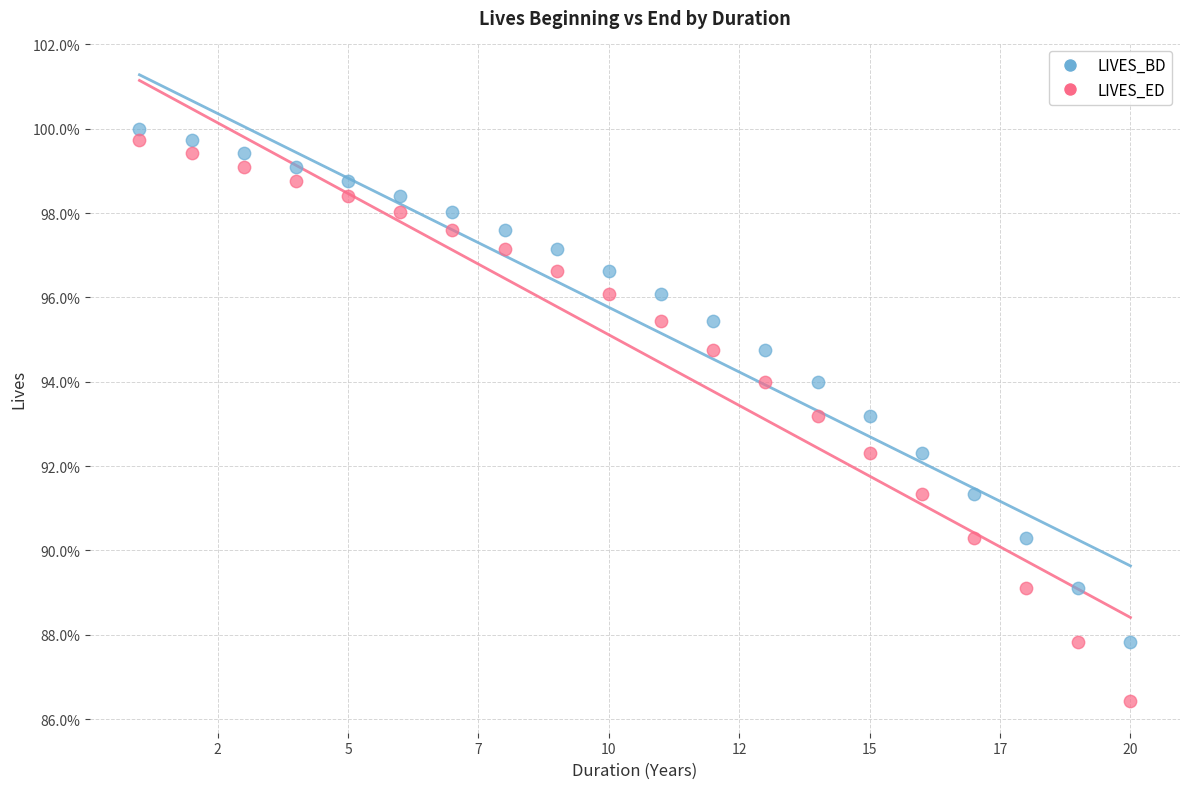

Which series reaches the maximum Y coordinate?

LIVES_BD